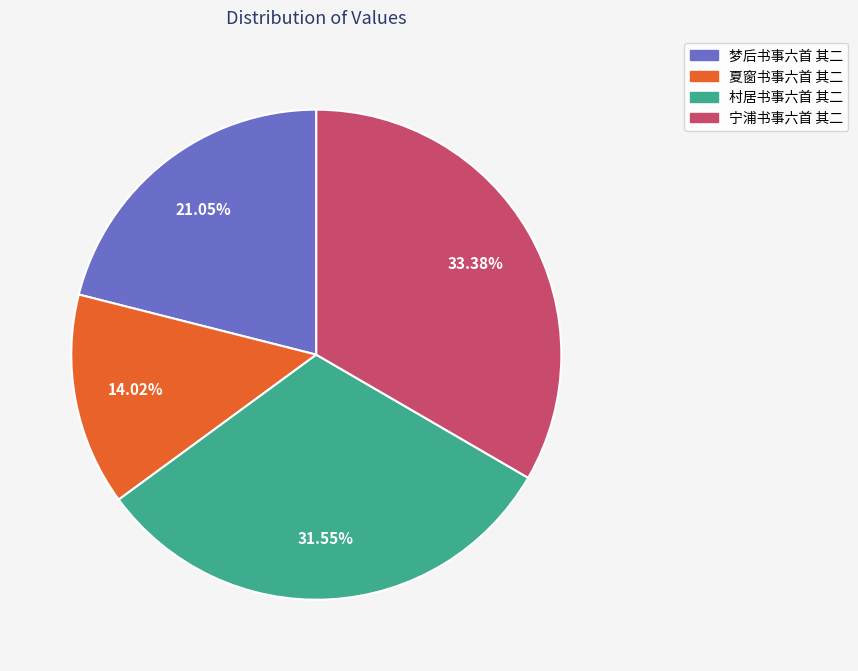

To the nearest percent, what is the combined percentage of 宁浦书事六首 其二 and 村居书事六首 其二?

65%